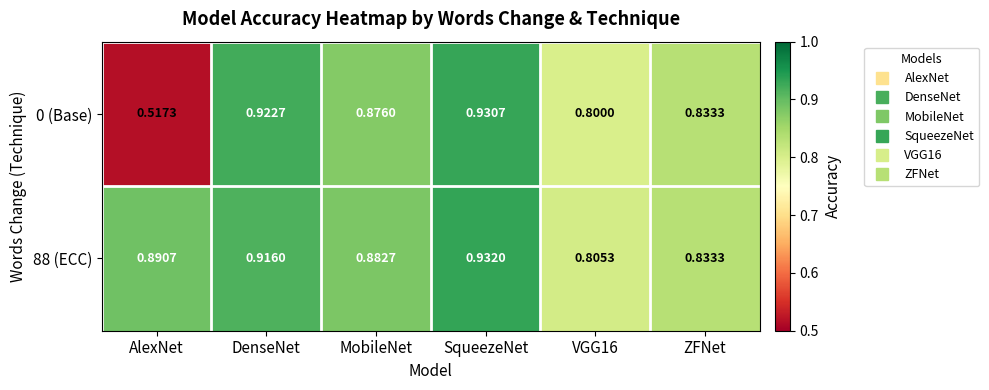

At which label is 0 (Base) closest to 0?

AlexNet